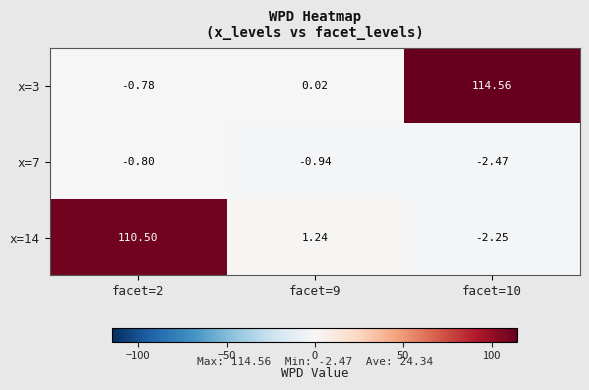

Which series changed the most between facet=9 and facet=10?

x=3